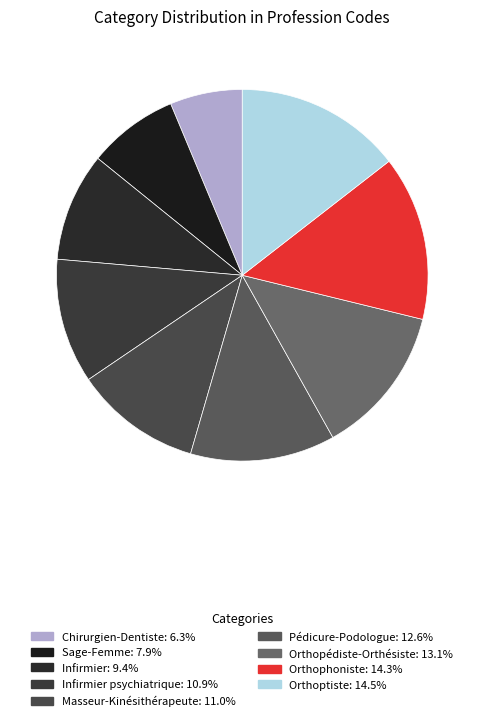

How many slices are in this pie chart?

9